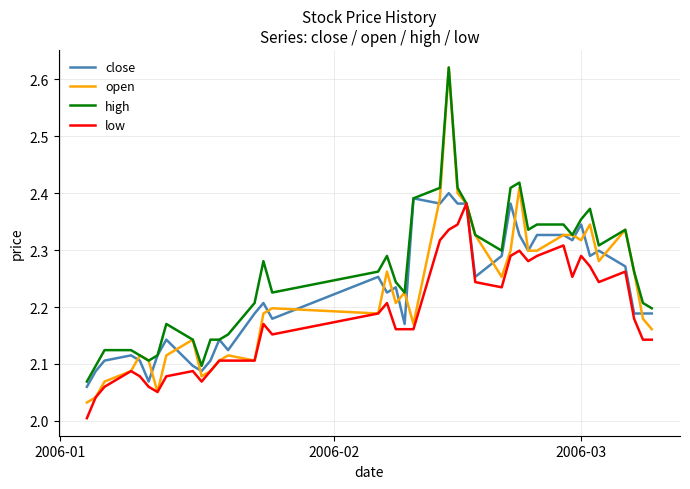

Which series has the largest range (max minus min)?

open